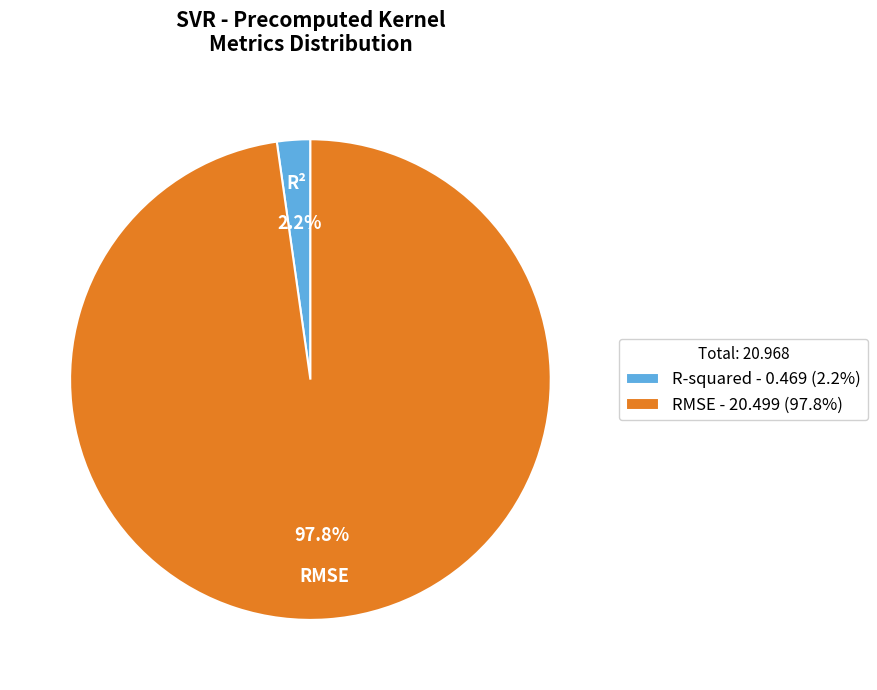

What portion of the pie excludes RMSE - 20.499 (97.8%)?

2.2%